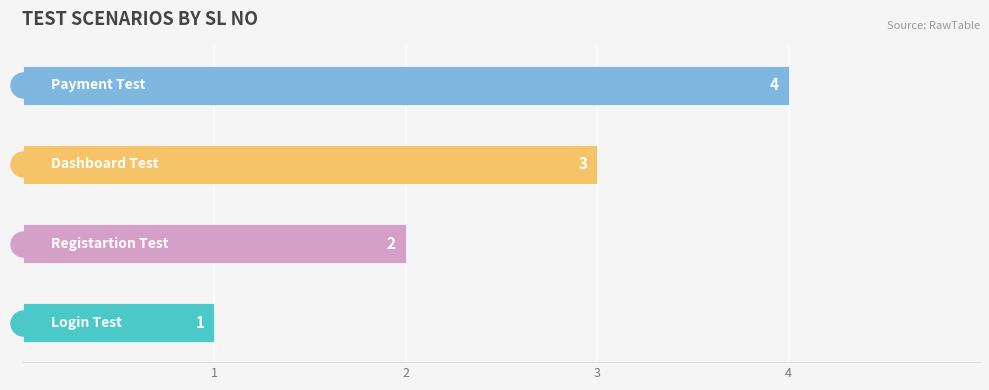

What is the sum of all values?

10